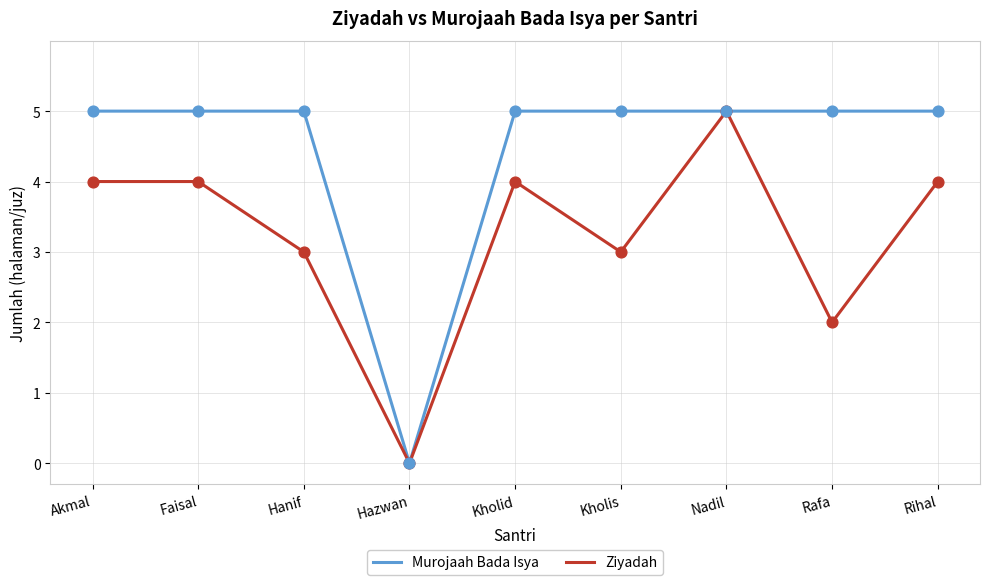

At which category is the sum across all series the highest?

Nadil